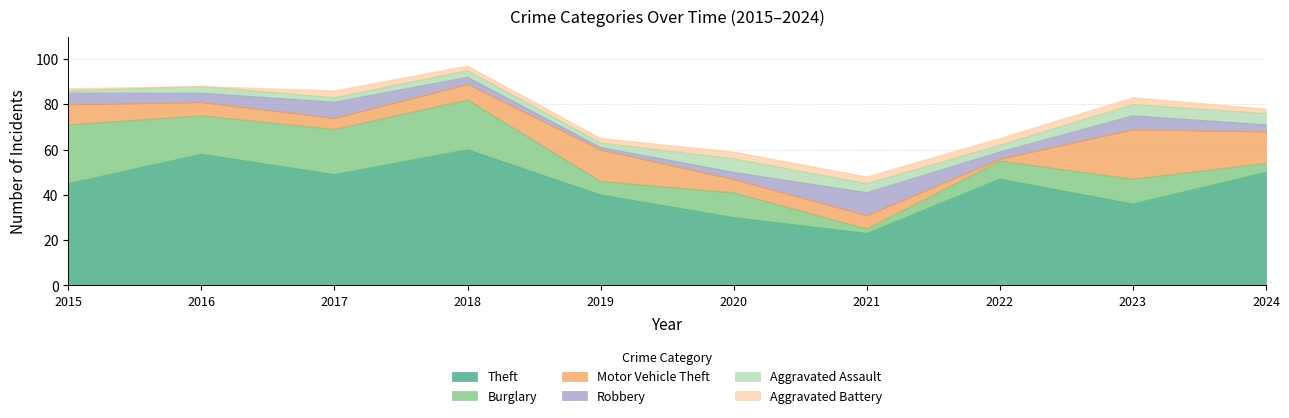

Rank the series by their maximum value, from lowest to highest.

Aggravated Battery, Aggravated Assault, Robbery, Motor Vehicle Theft, Burglary, Theft